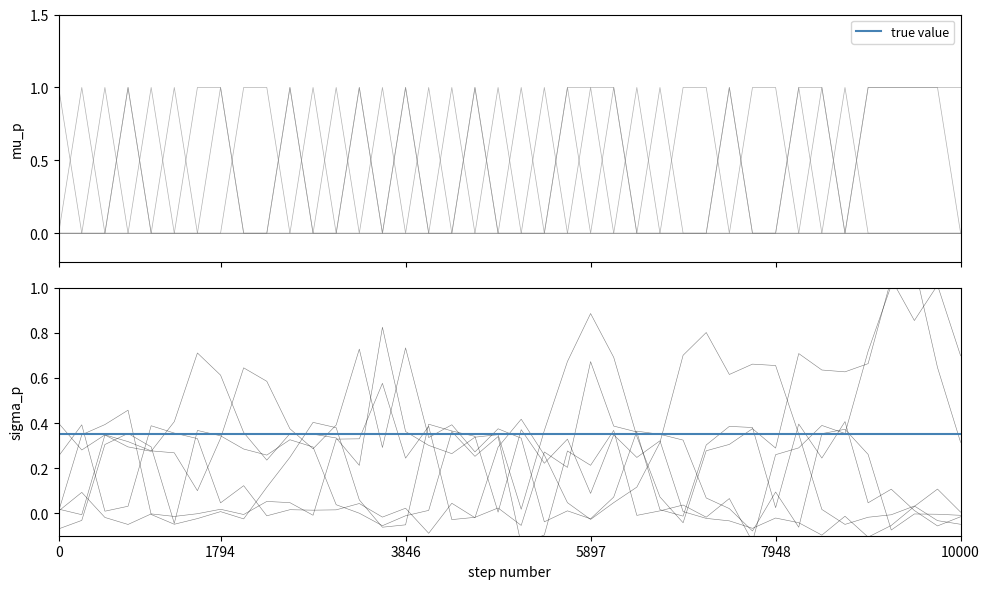

How many lines are shown in the chart?

6